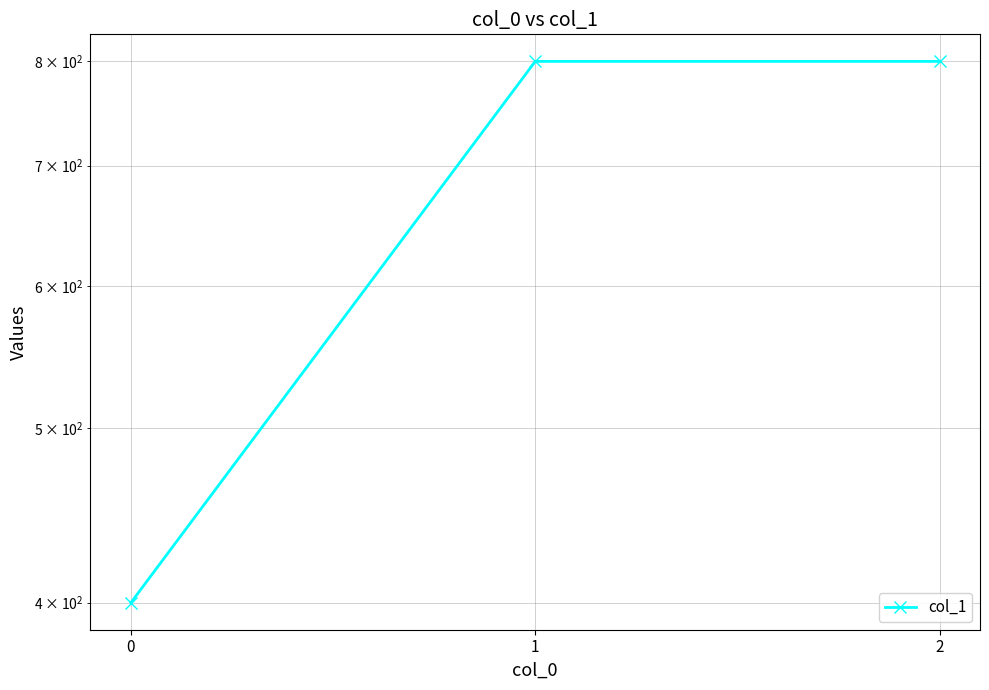

Reading right to left, transcribe all the data shown in this chart.

800	800	400